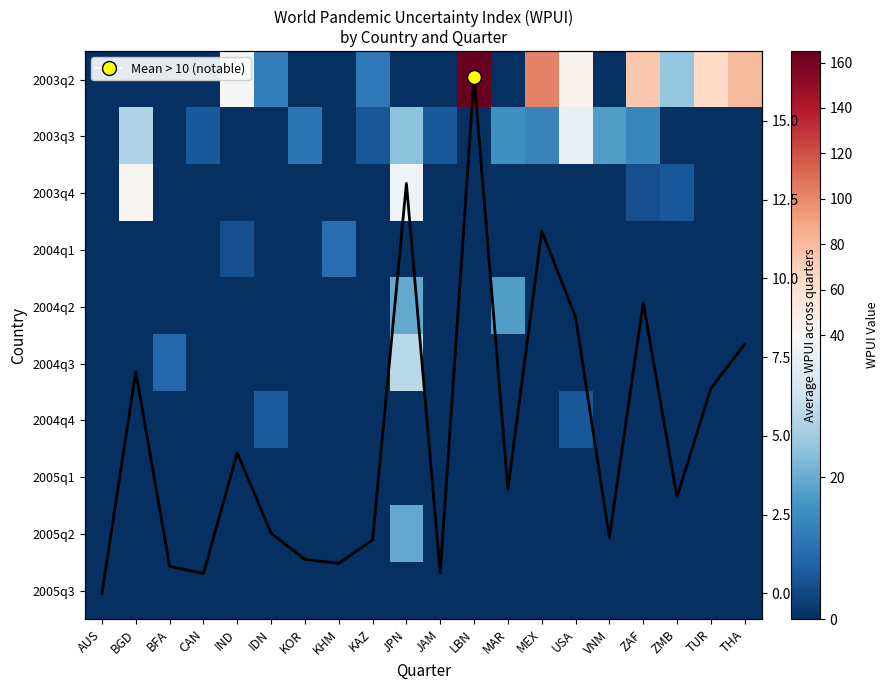

List the labels in order of 2005q1 value, largest first.

AUS, BGD, BFA, CAN, IND, IDN, KOR, KHM, KAZ, JPN, JAM, LBN, MAR, MEX, USA, VNM, ZAF, ZMB, TUR, THA